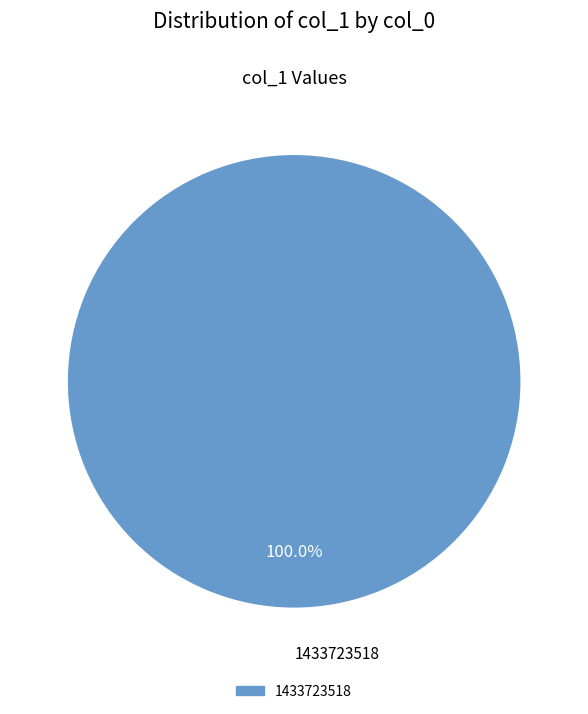

Is there any slice that represents more than half of the pie?

Yes